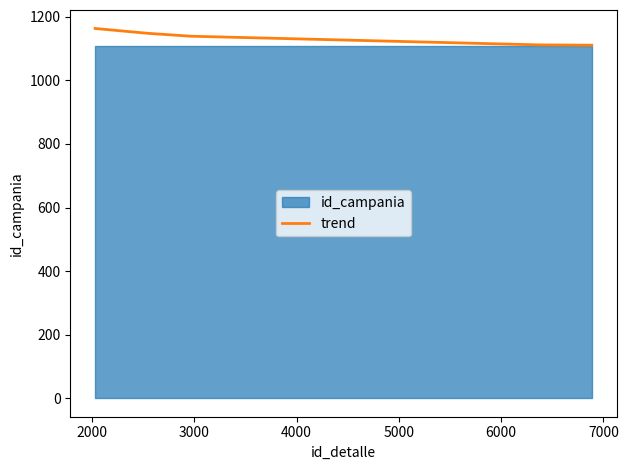

What is the minimum value shown in the chart?

1110.8